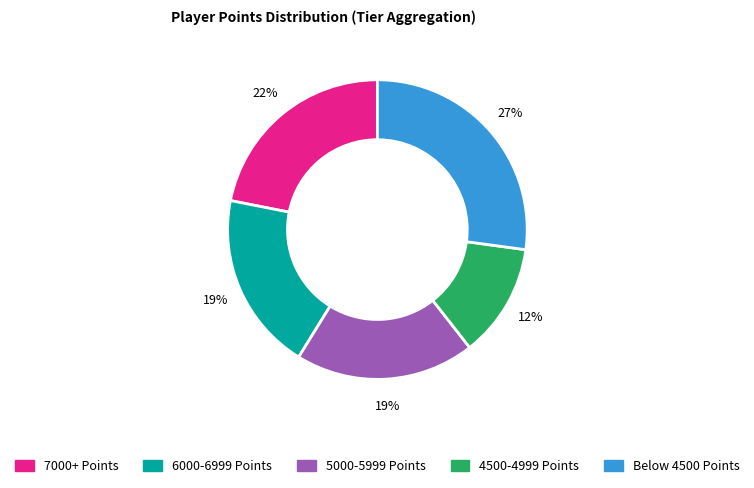

Does any single category account for the majority?

No